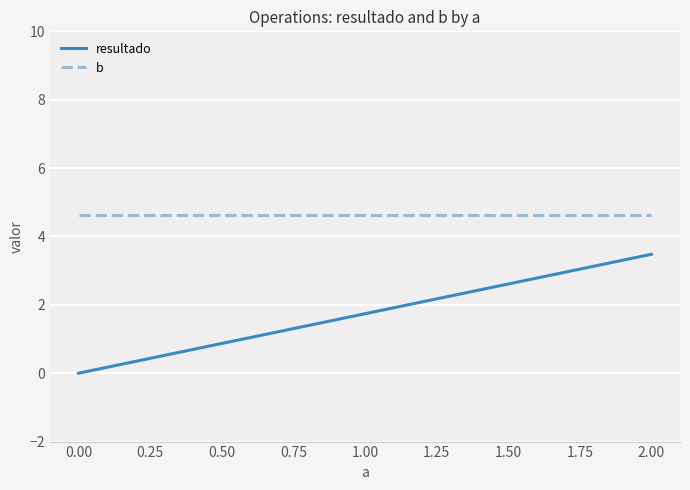

Which series has the widest spread of values?

resultado